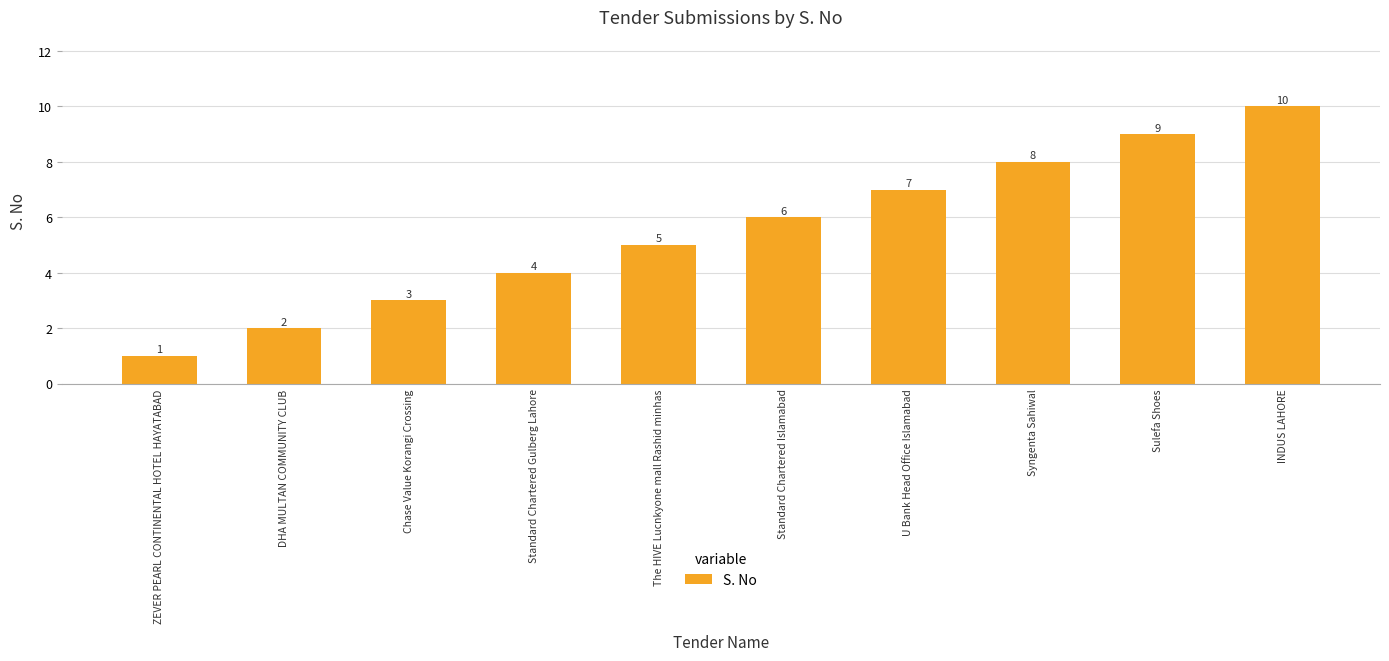

Reading right to left, transcribe all the data shown in this chart.

10	9	8	7	6	5	4	3	2	1